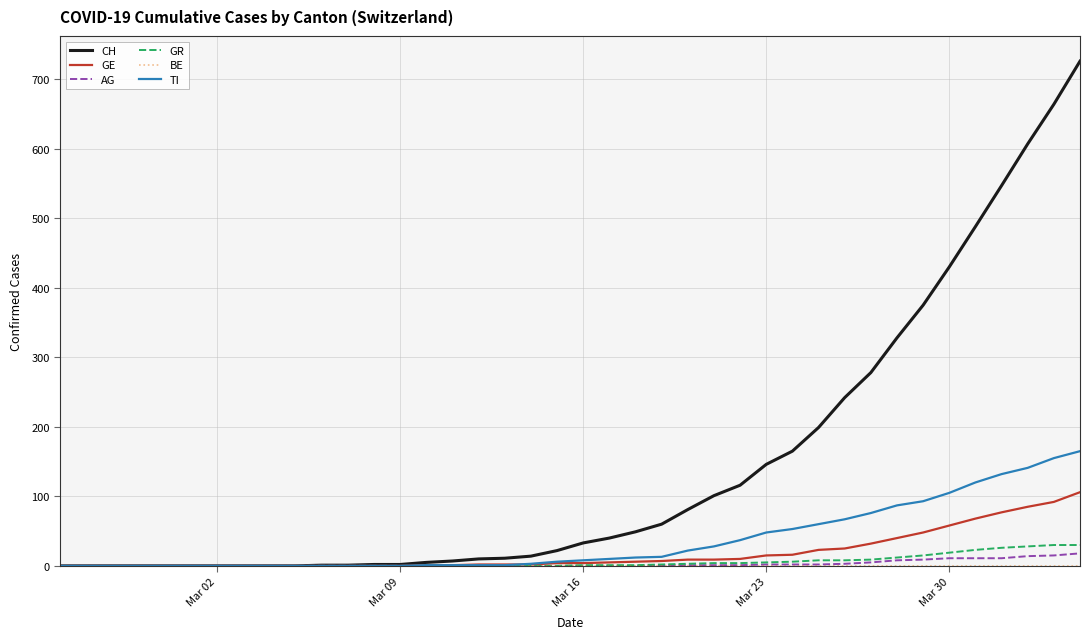

Which series has the largest total across all categories?

CH